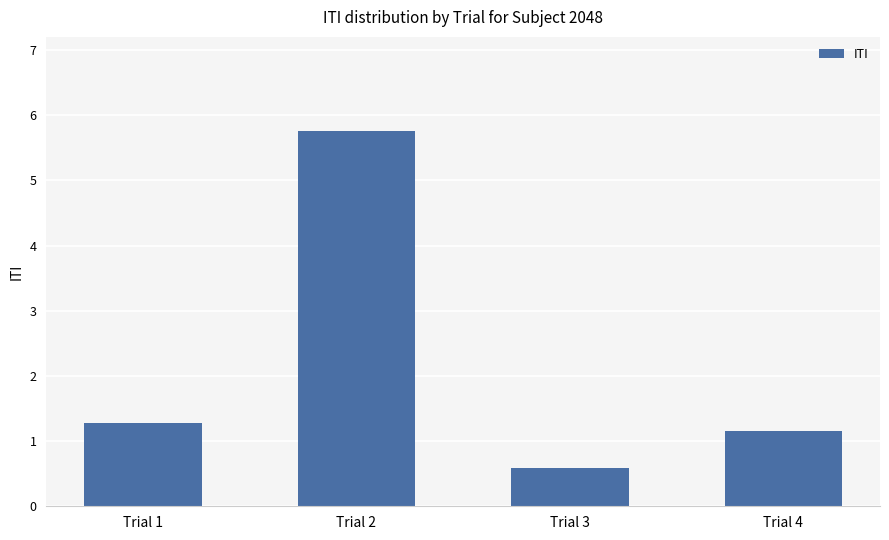

The chart shows a value of 0.7 at Trial 1. True or false?

False